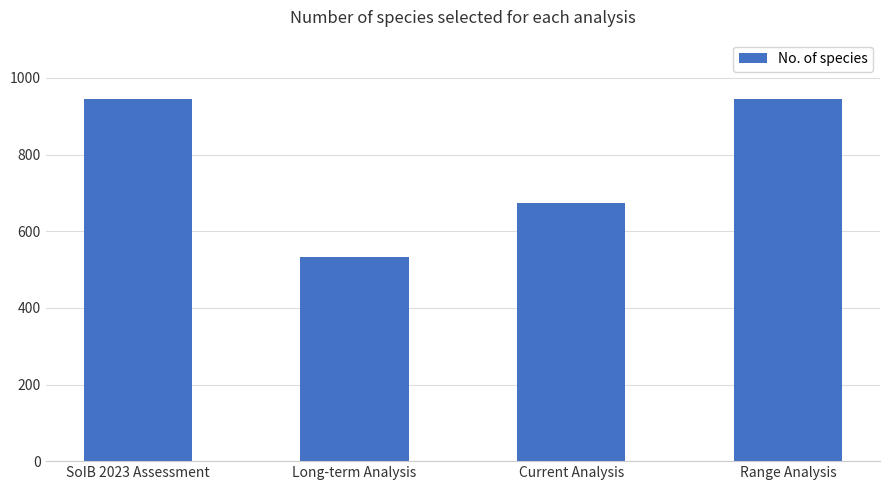

Reading left to right, list all the values displayed in this chart.

SoIB 2023 Assessment=946	Long-term Analysis=533	Current Analysis=673	Range Analysis=946